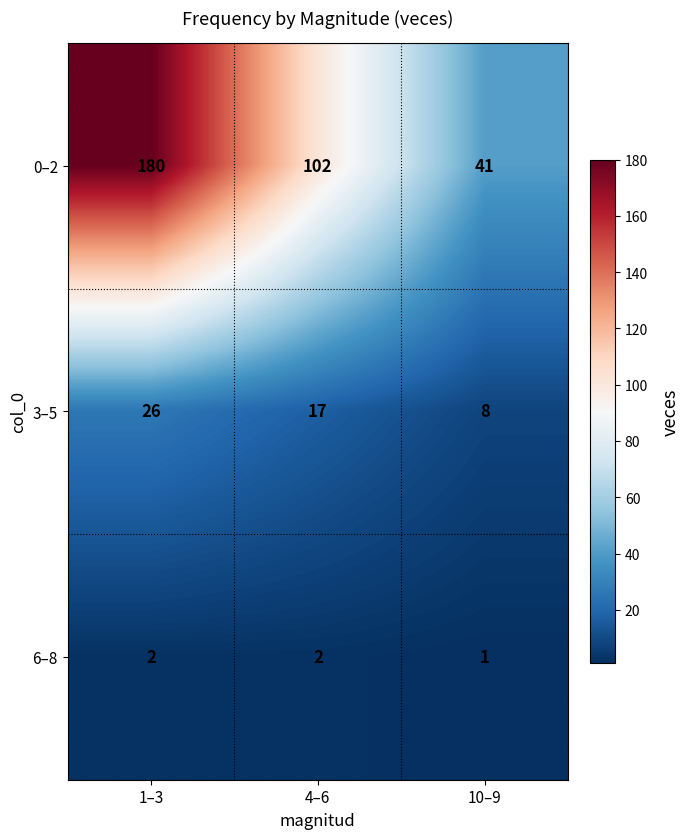

What is the total value across all series at 10–9?

50